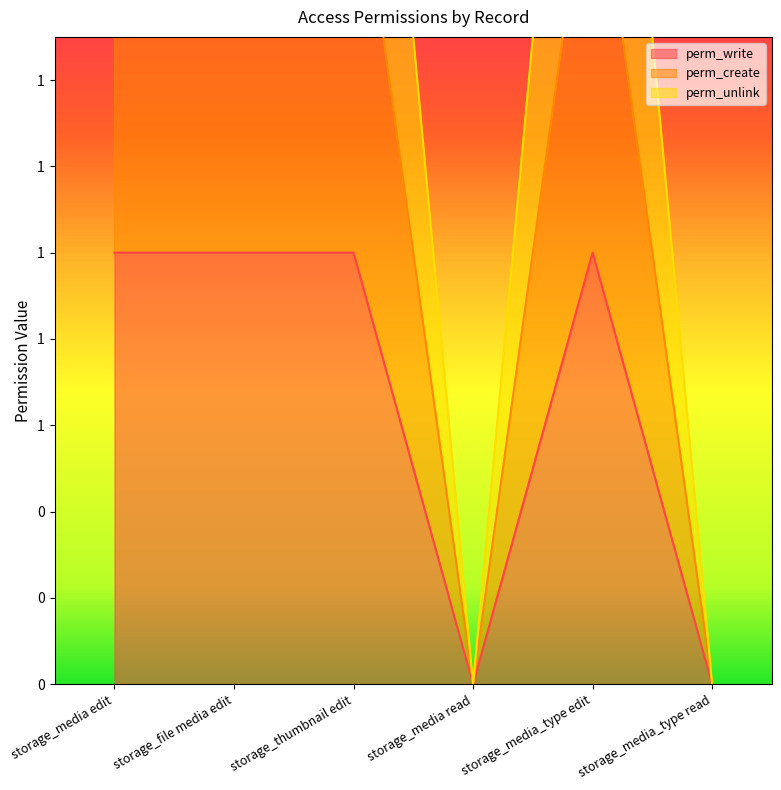

Is the value of perm_create at storage_media read greater than the value of perm_unlink at storage_media_type read?

No